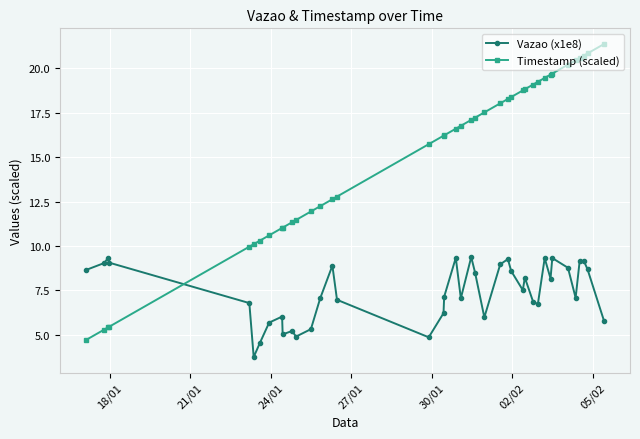

Does the chart display data point markers on the line(s)?

Yes